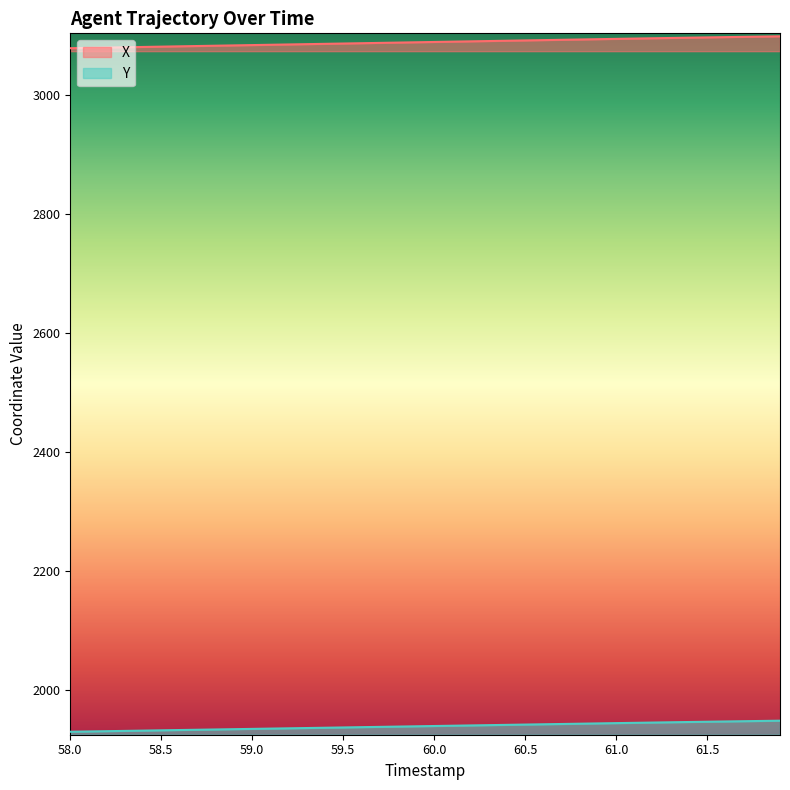

True or false: Y and X cross at least once.

False